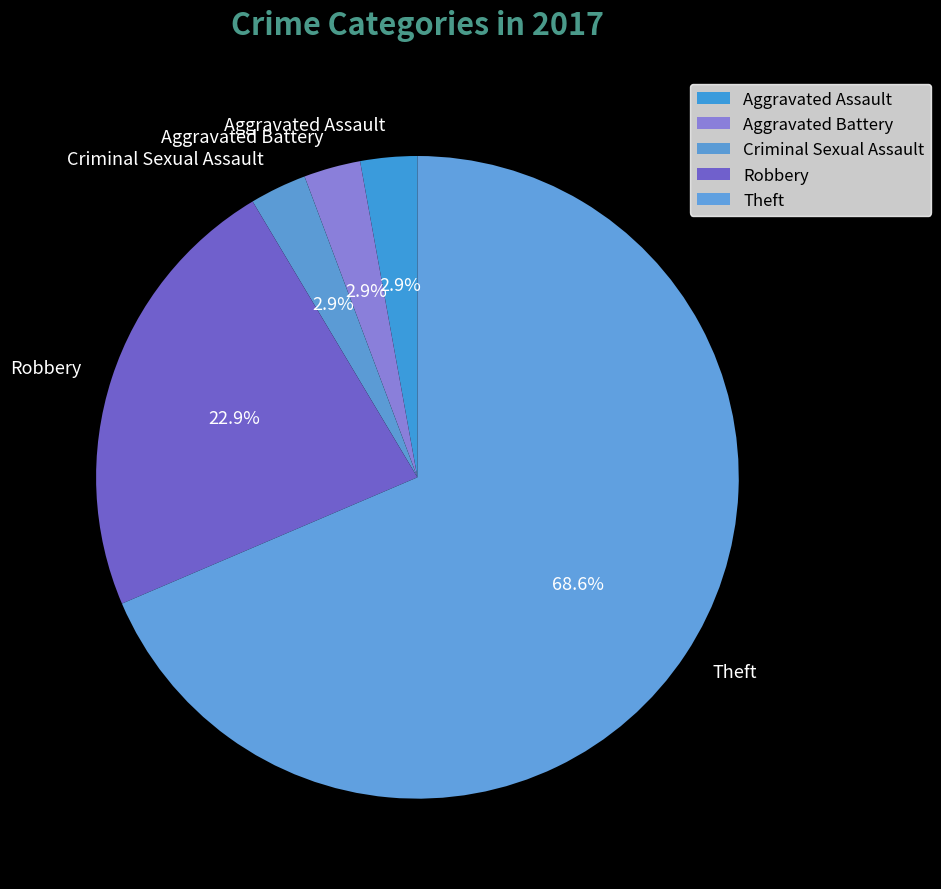

Do Aggravated Assault and Theft together represent more than half of the pie?

Yes